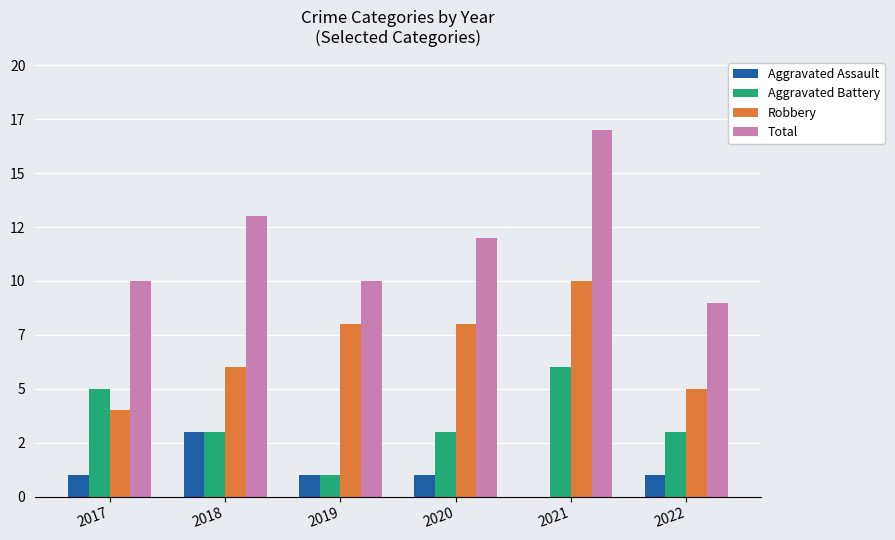

What are all the series names shown in the legend?

Aggravated Assault, Aggravated Battery, Robbery, Total